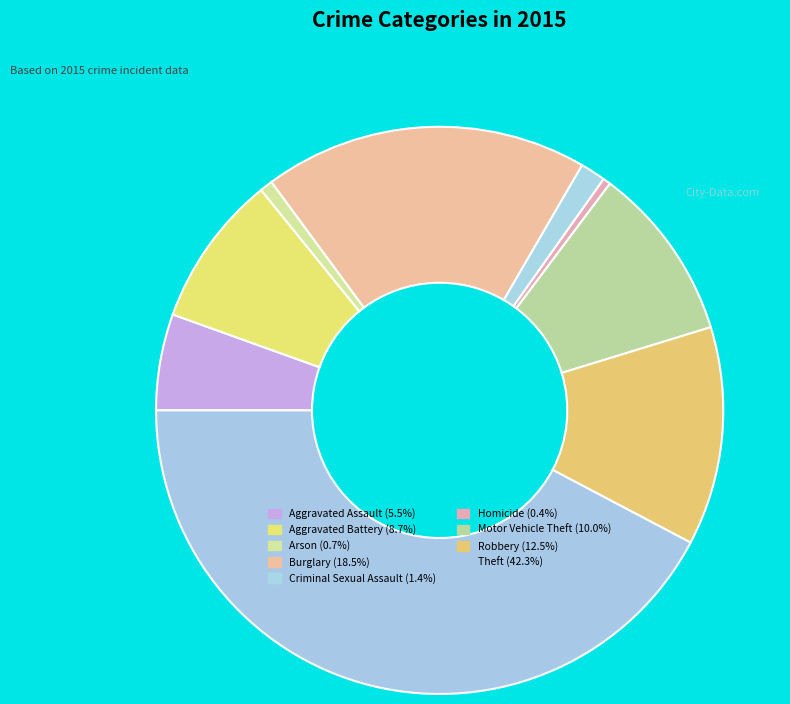

What is the largest slice in the pie chart?

Theft